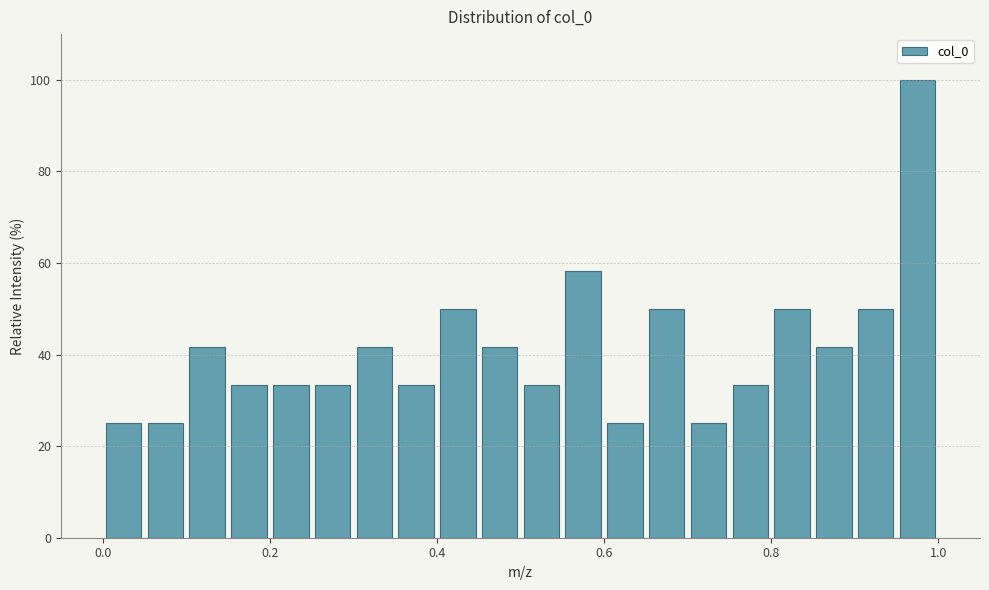

Around what value on the x-axis is the tallest bar? Give the approximate position of its centre, as read against the axis.

0.98